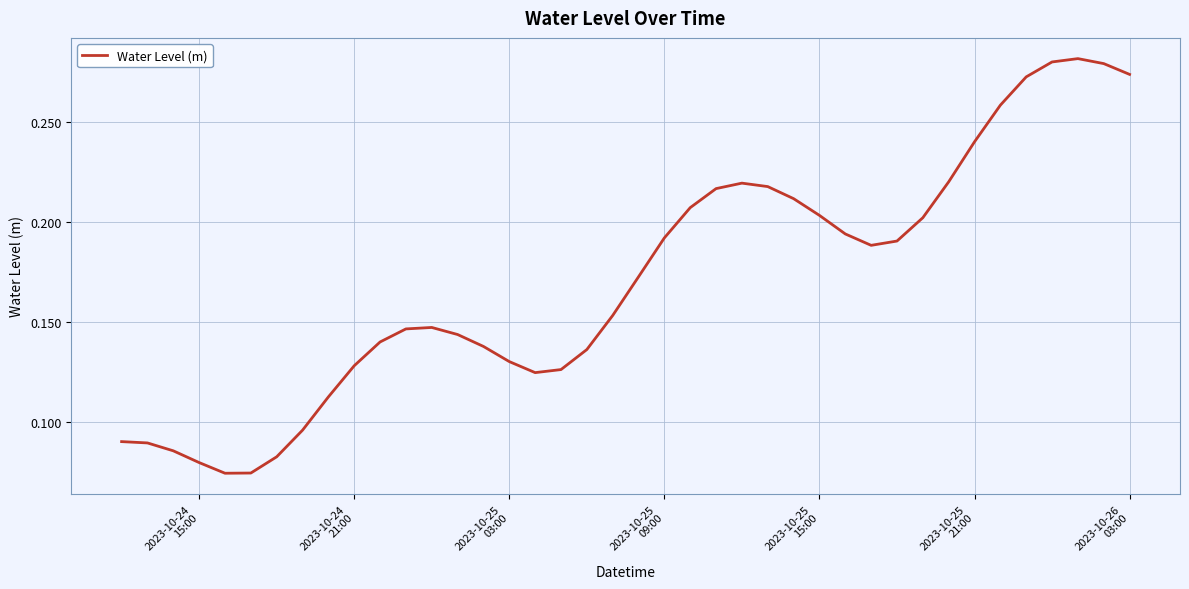

Reading left to right, extract all data points from this chart.

0.1	0.1	0.1	0.1	0.1	0.1	0.1	0.1	0.1	0.1	0.1	0.1	0.1	0.1	0.1	0.1	0.1	0.1	0.1	0.2	0.2	0.2	0.2	0.2	0.2	0.2	0.2	0.2	0.2	0.2	0.2	0.2	0.2	0.2	0.3	0.3	0.3	0.3	0.3	0.3